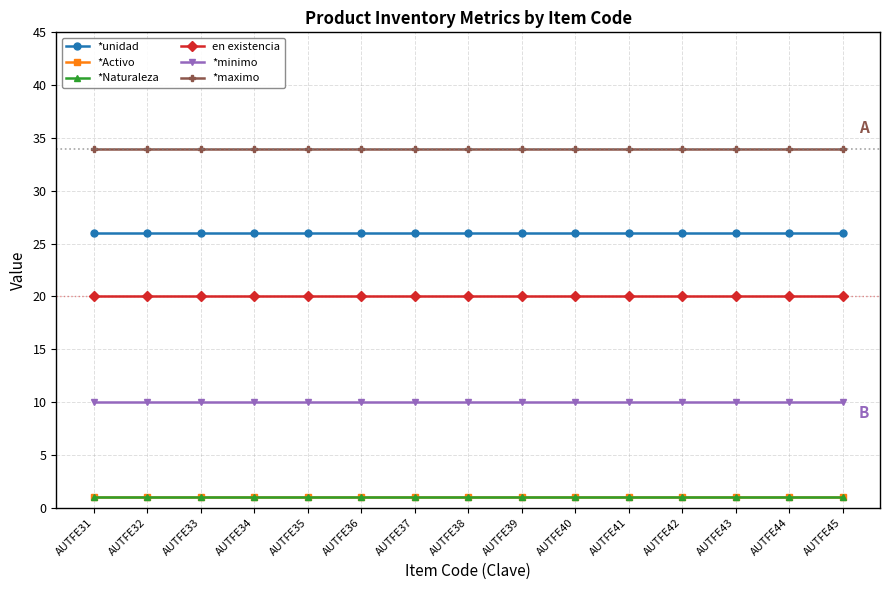

At which label does en existencia reach its peak?

AUTFE31